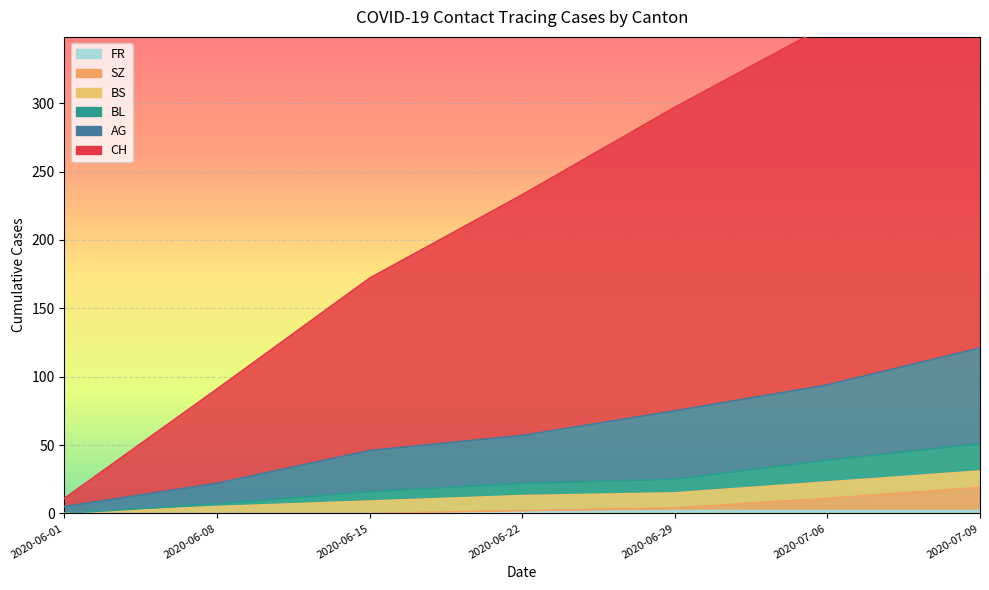

True or false: SZ and CH cross at least once.

False